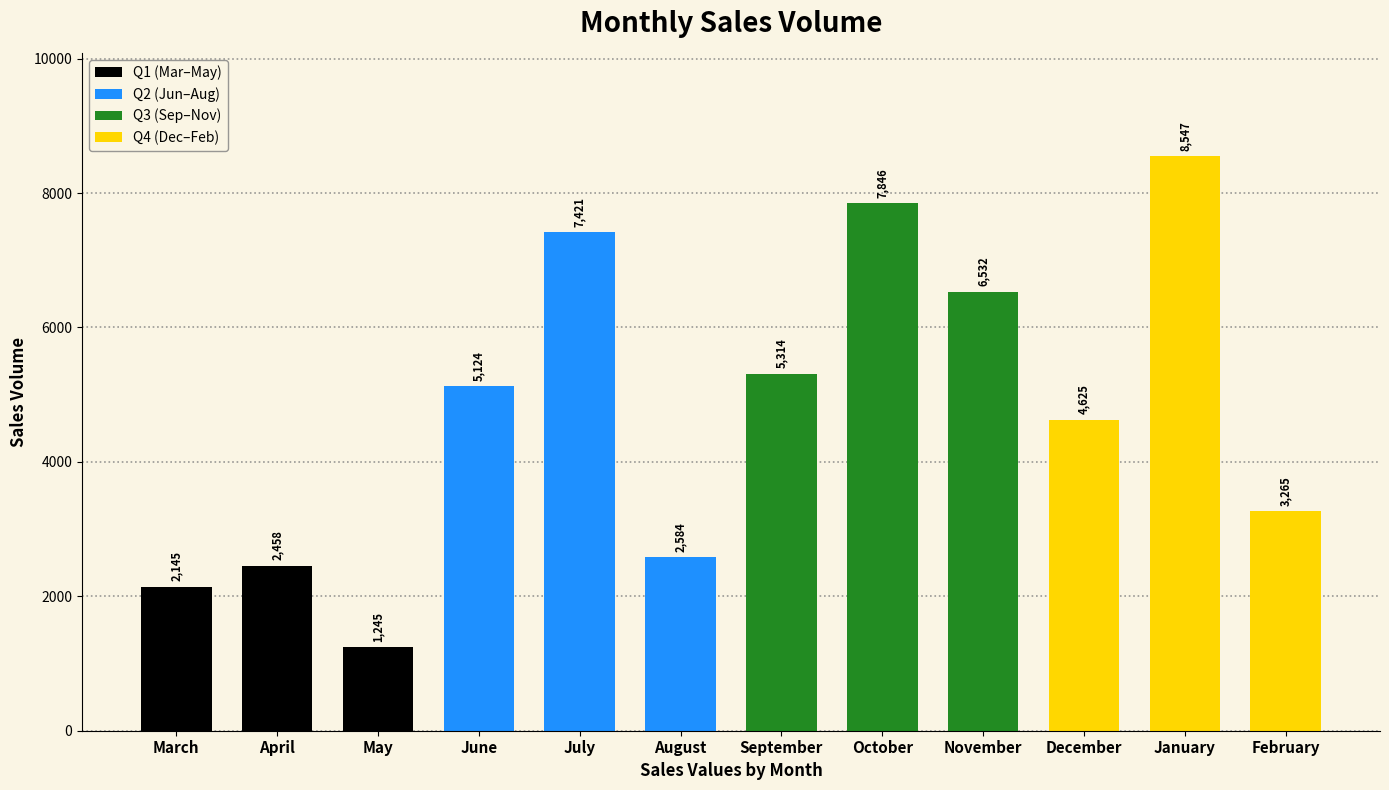

What is the change in value from October to February?

-4581